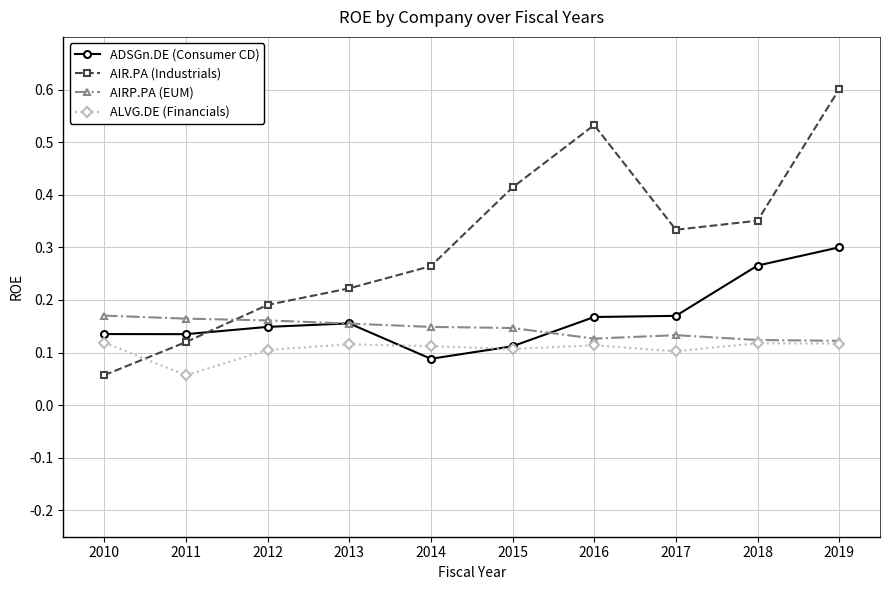

Which series has the largest total across all categories?

AIR.PA (Industrials)